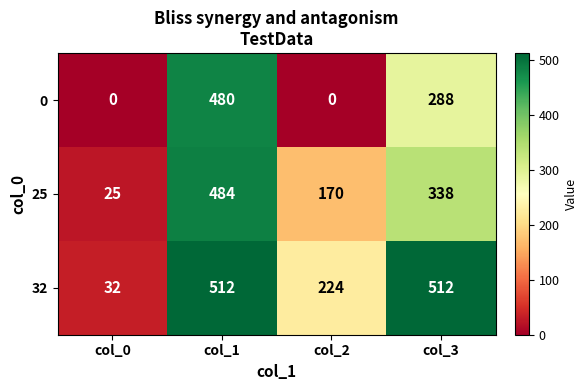

What is the sum of all 32 values?

1280